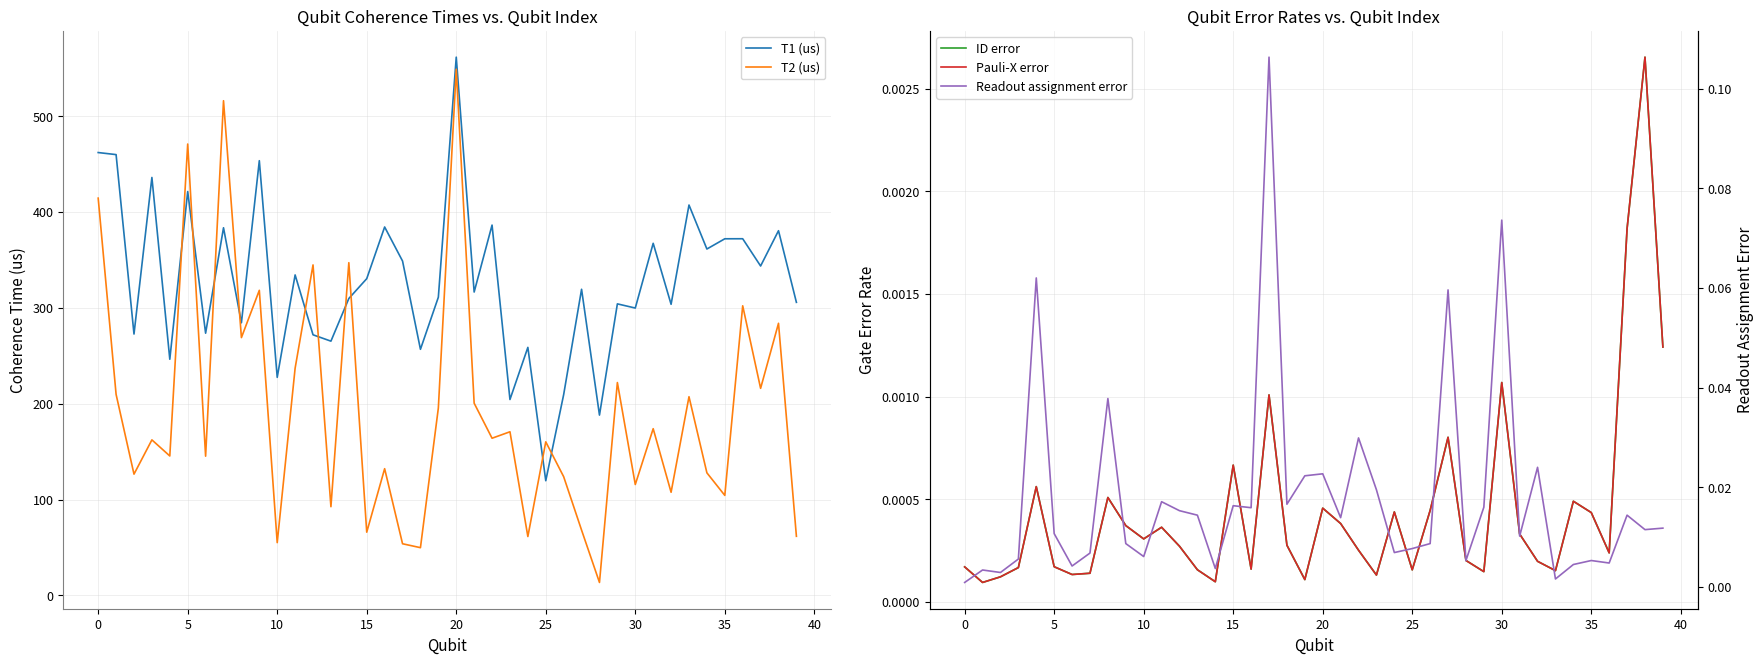

What is the label of the 38th point from the left?

37